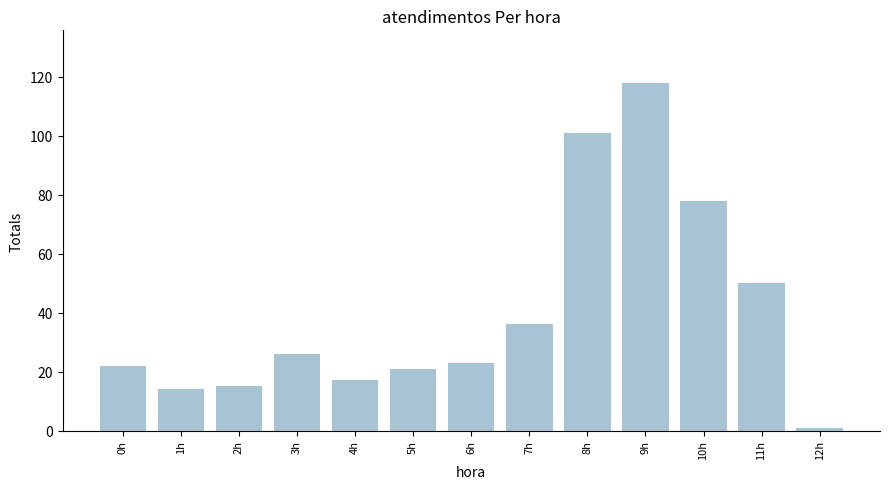

Count the number of data series in this chart.

1